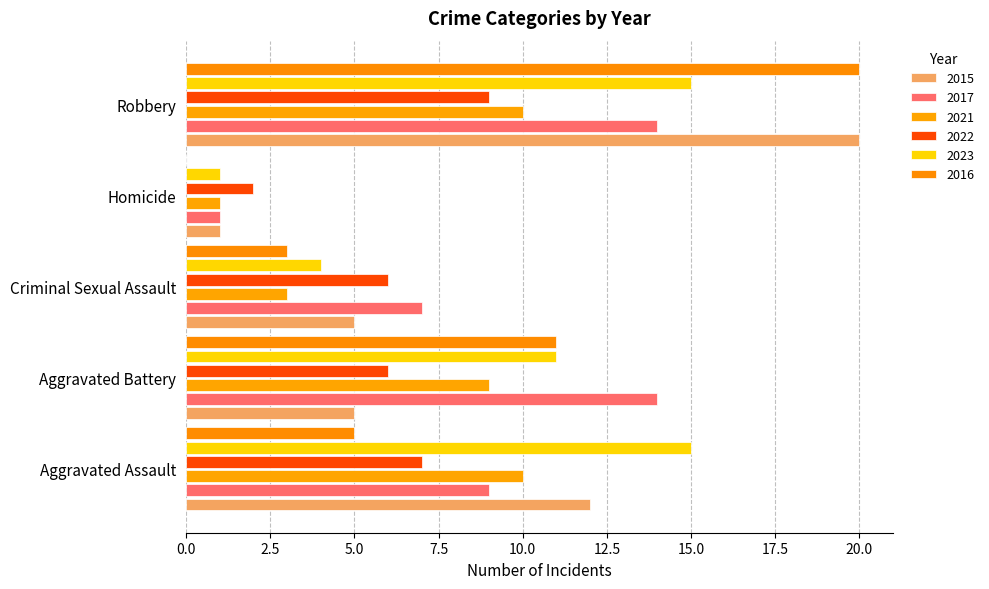

Is the value of 2016 at Aggravated Battery greater than the value of 2017 at Robbery?

No